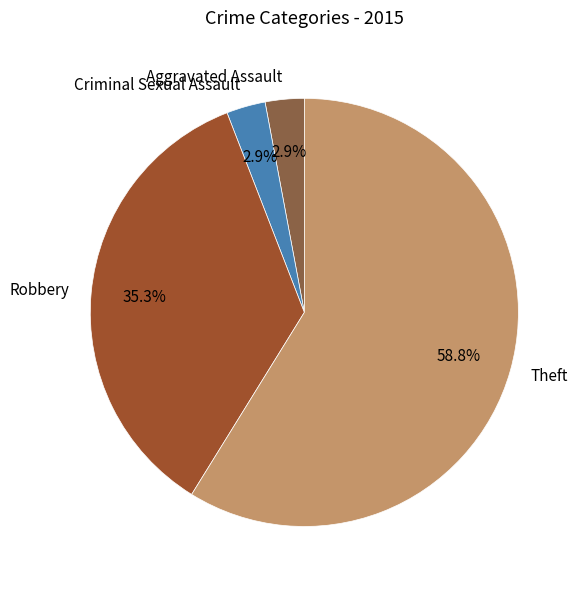

The Robbery slice represents 25% of the pie. True or false?

False